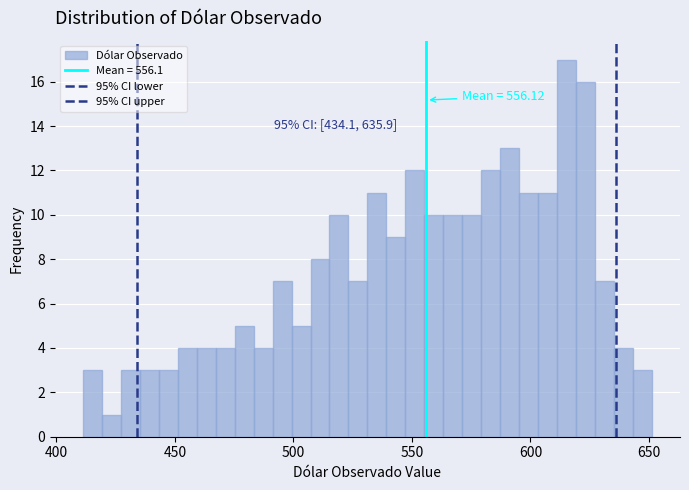

Read against the x-axis, roughly where is the centre of the tallest bar?

615